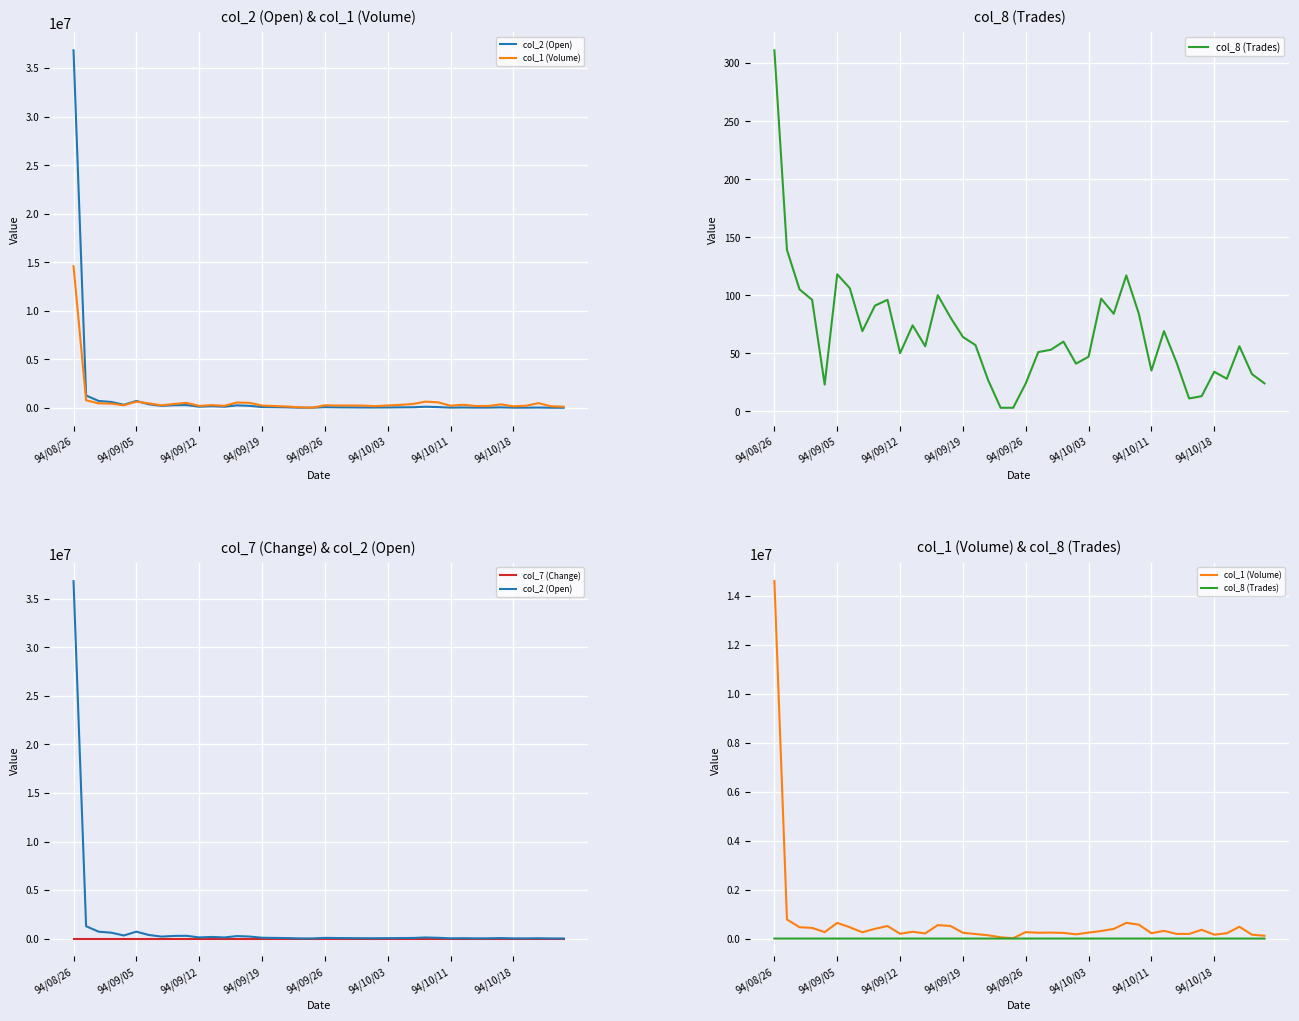

Which series has the largest total across all categories?

col_2 (Open)